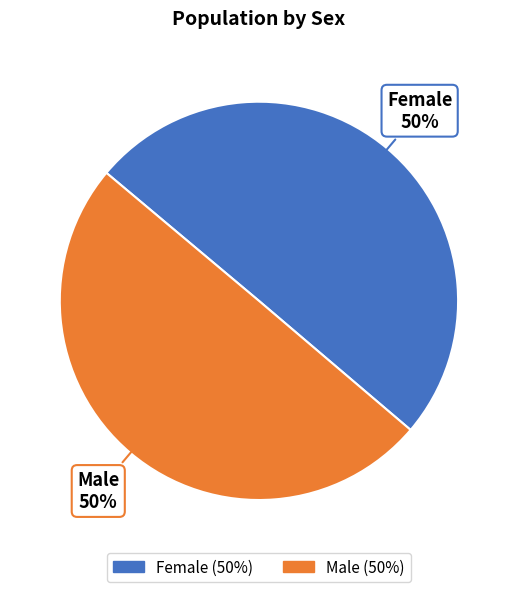

To the nearest percent, what percentage of the pie is Male?

50%